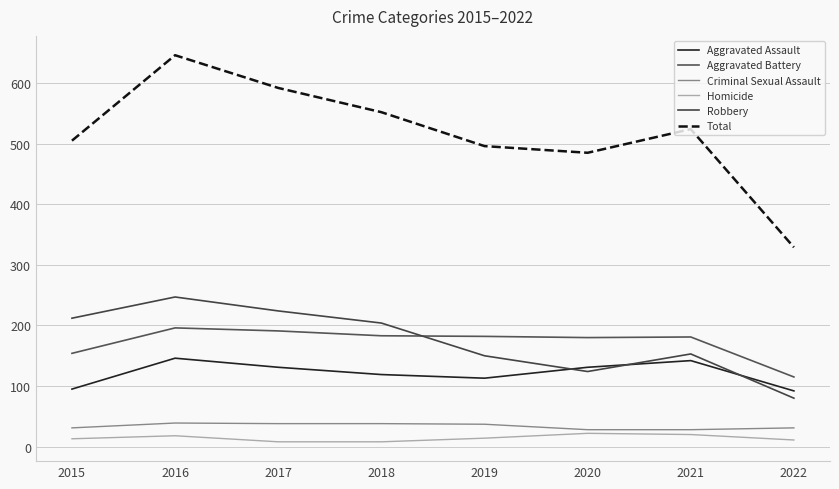

At which category does Robbery reach its first local peak?

2016